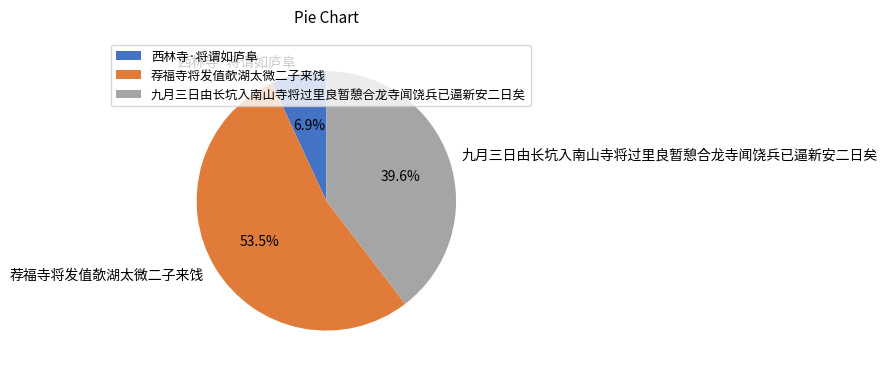

Does any single category account for the majority?

Yes